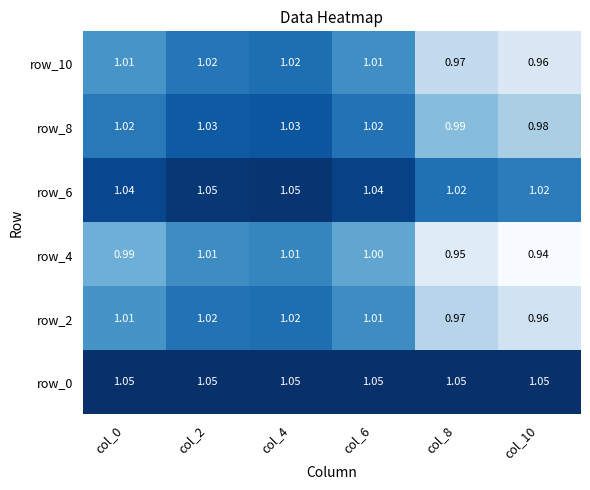

How many categories are shown in the chart?

6